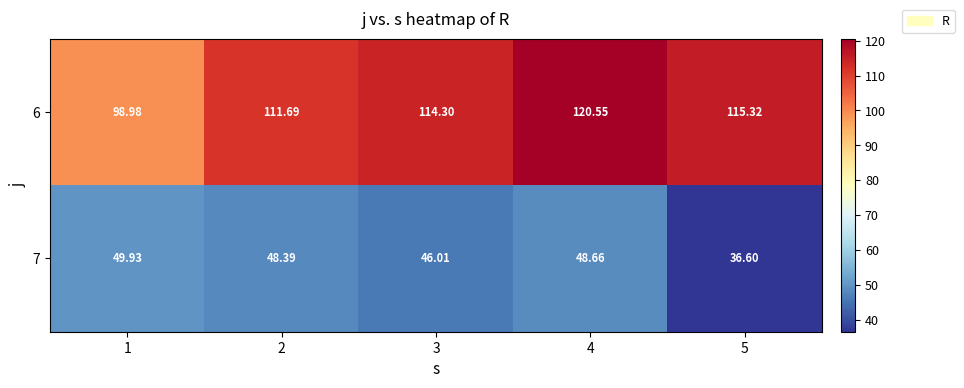

What is the spread (max minus min) of values at 4?

71.9